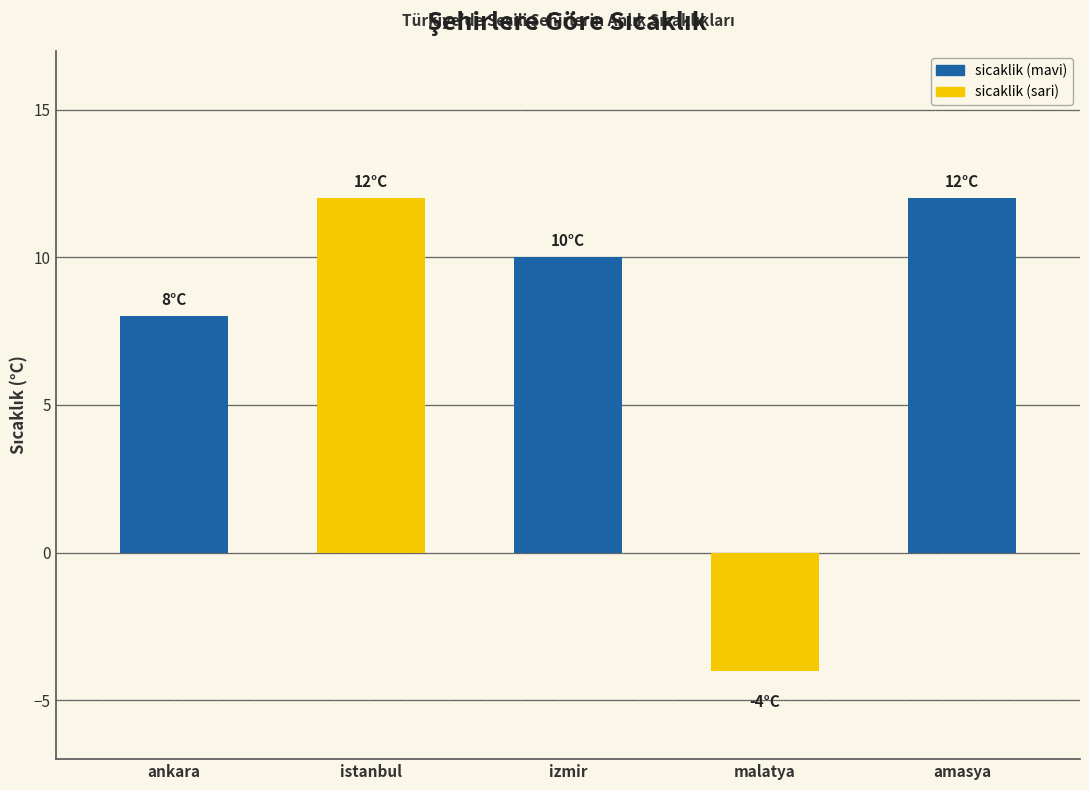

At which label is the value closest to 4?

ankara